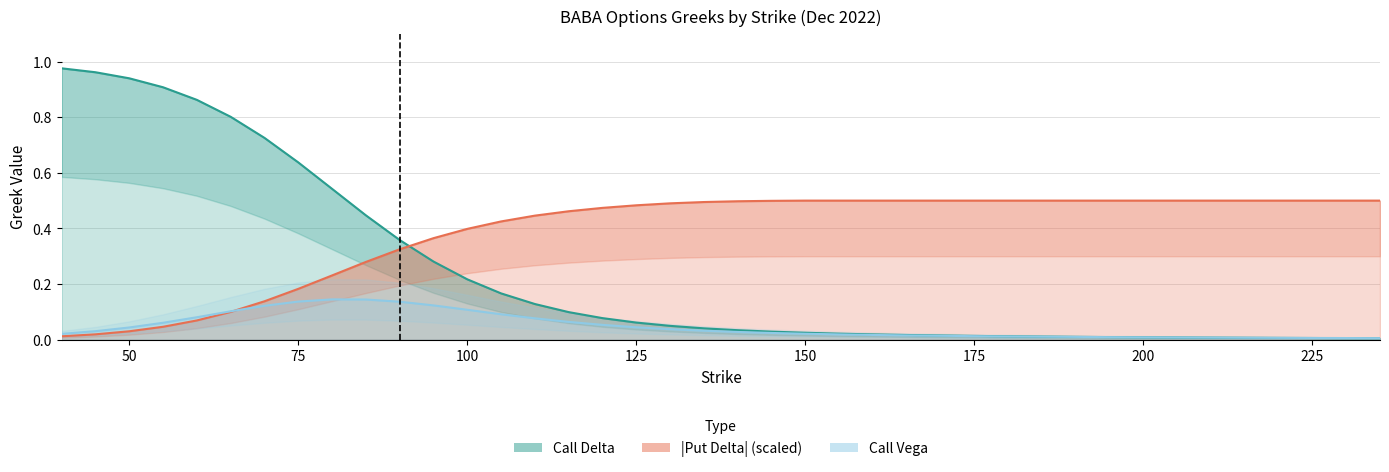

What is the difference between the second highest and minimum values in the Call Delta series?

1.0